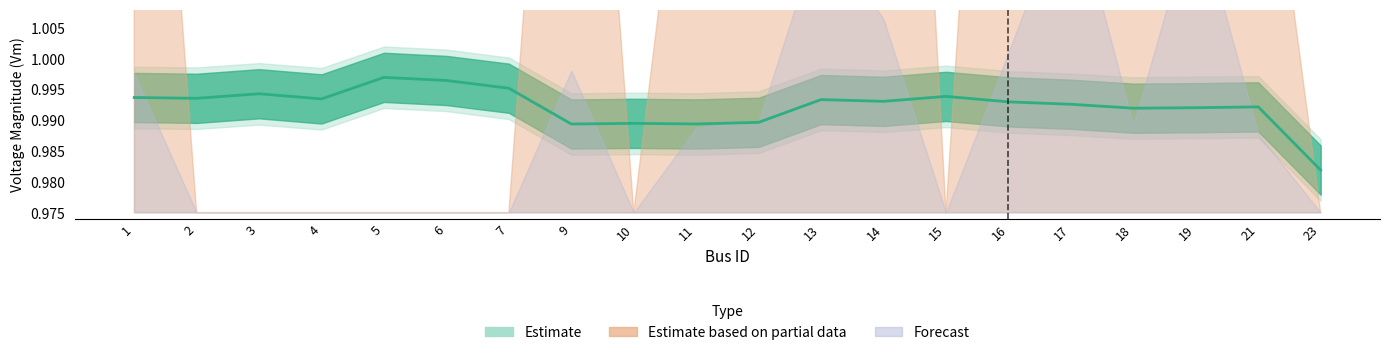

At how many categories does at least one series exceed 0?

20